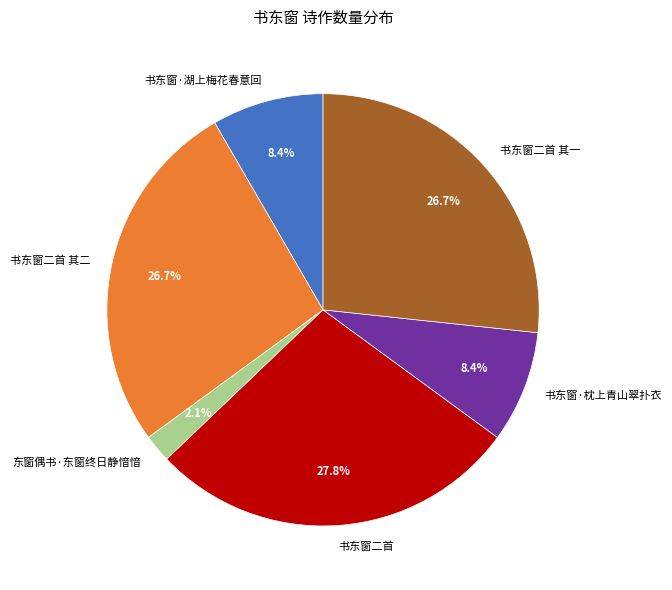

What percentage do 书东窗·枕上青山翠扑衣 and 书东窗二首 其一 together represent?

35.1%